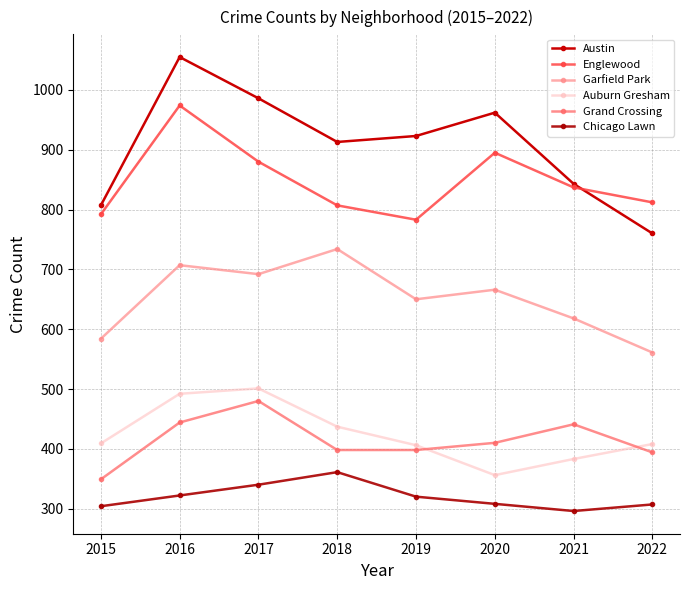

Which series has the widest spread of values?

Austin